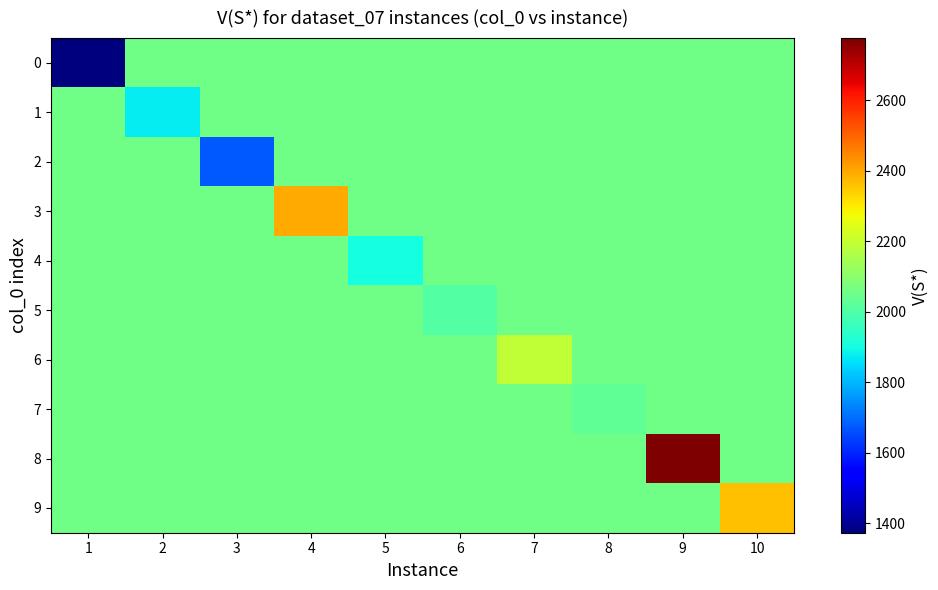

What is the total value across all series at 4?

20914.3